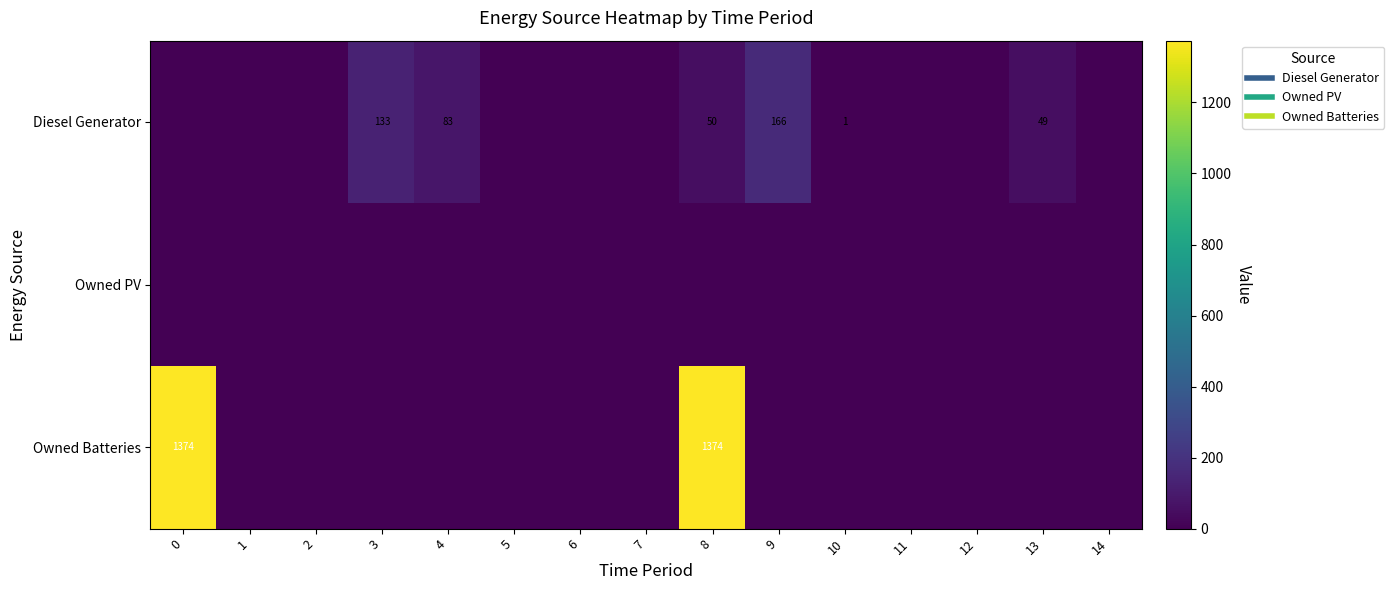

How many values in Owned Batteries are above zero?

2